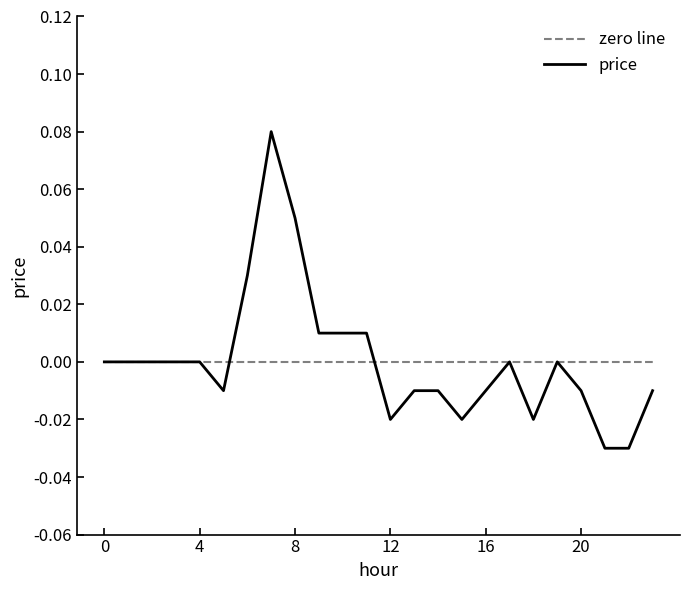

Rank the series by their maximum value, from highest to lowest.

price, zero line